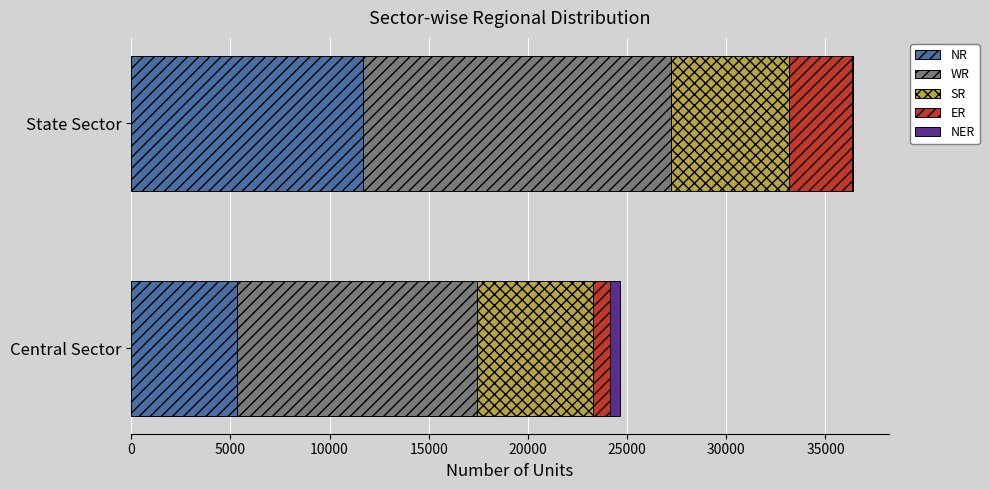

True or false: NR has a value of 5325 at Central Sector.

True